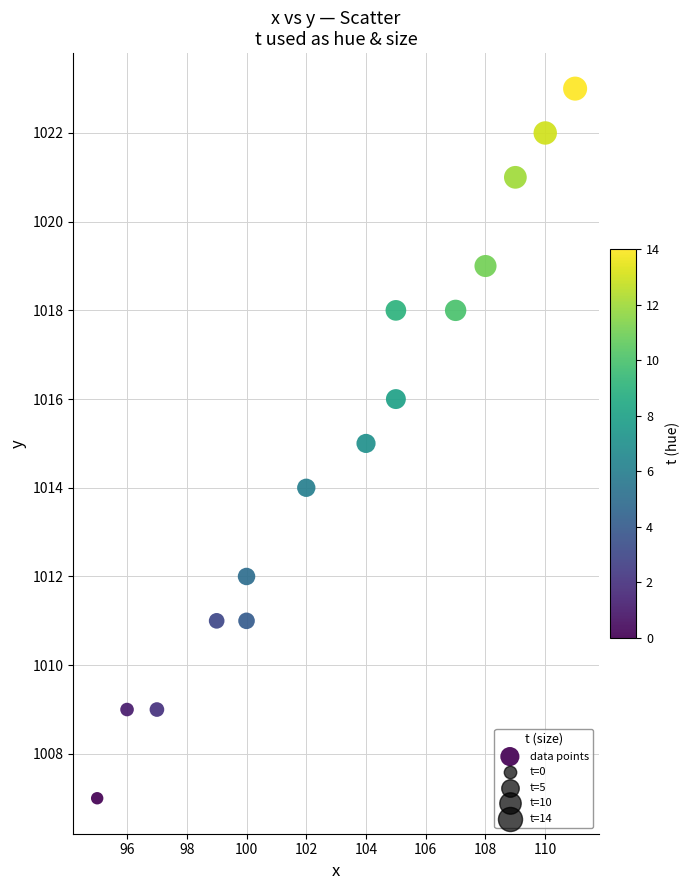

What is the range of X values (max minus min)?

16